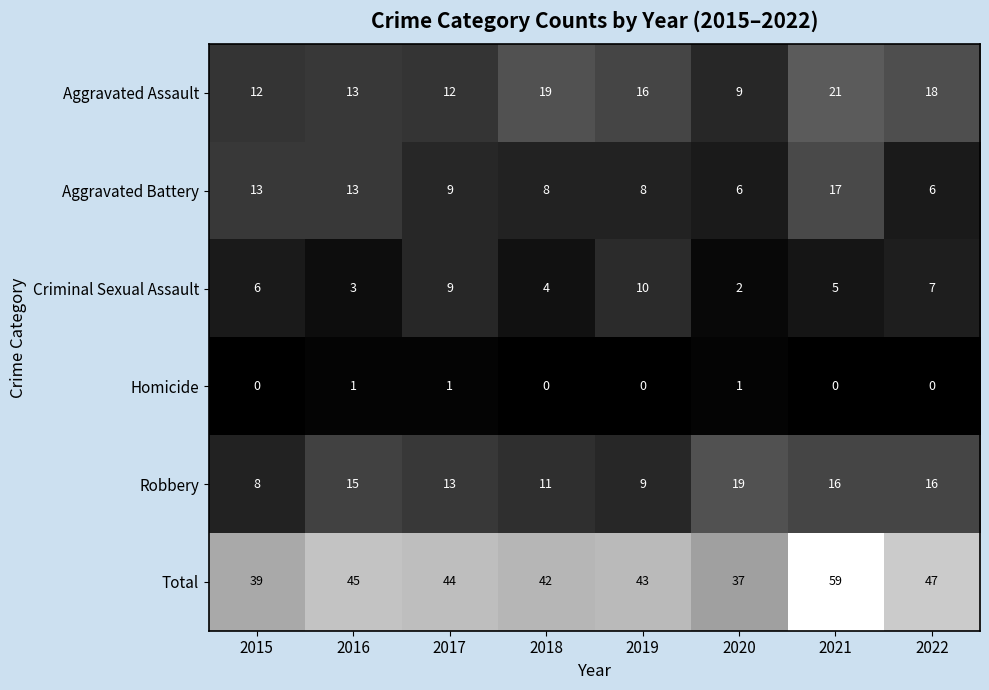

What is the average value of the Criminal Sexual Assault series?

6